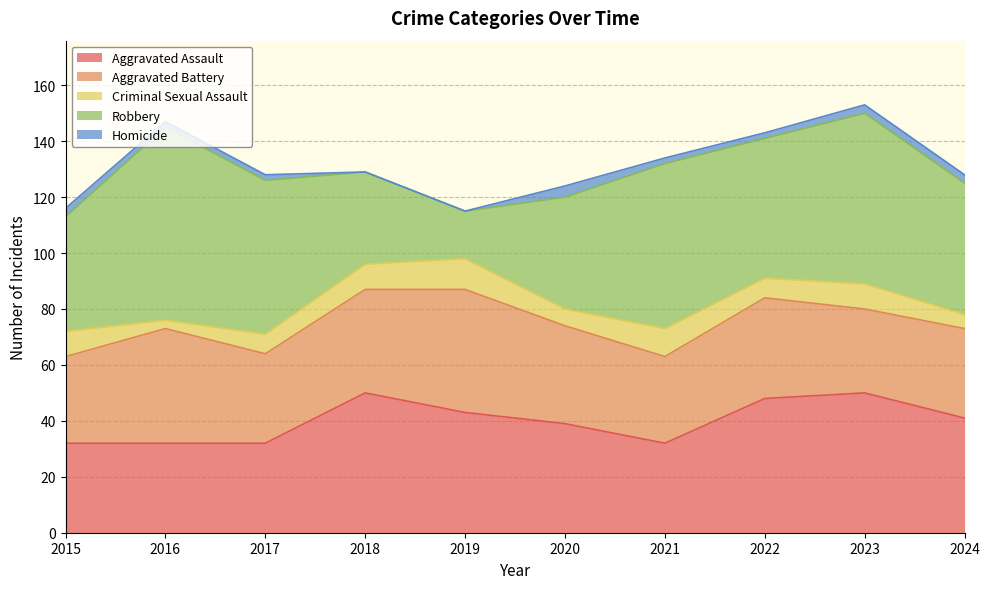

True or false: Criminal Sexual Assault has more than 0 points higher than both neighbors.

True